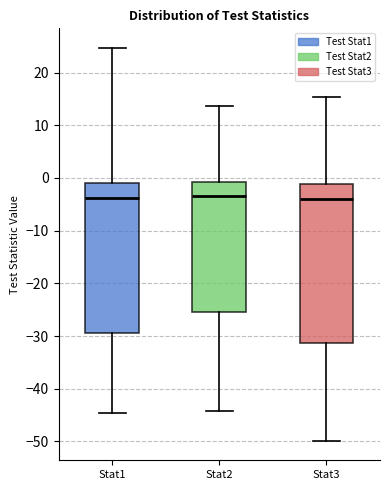

Comparing the boxes themselves (not the whiskers), which one is the tallest?

Stat3